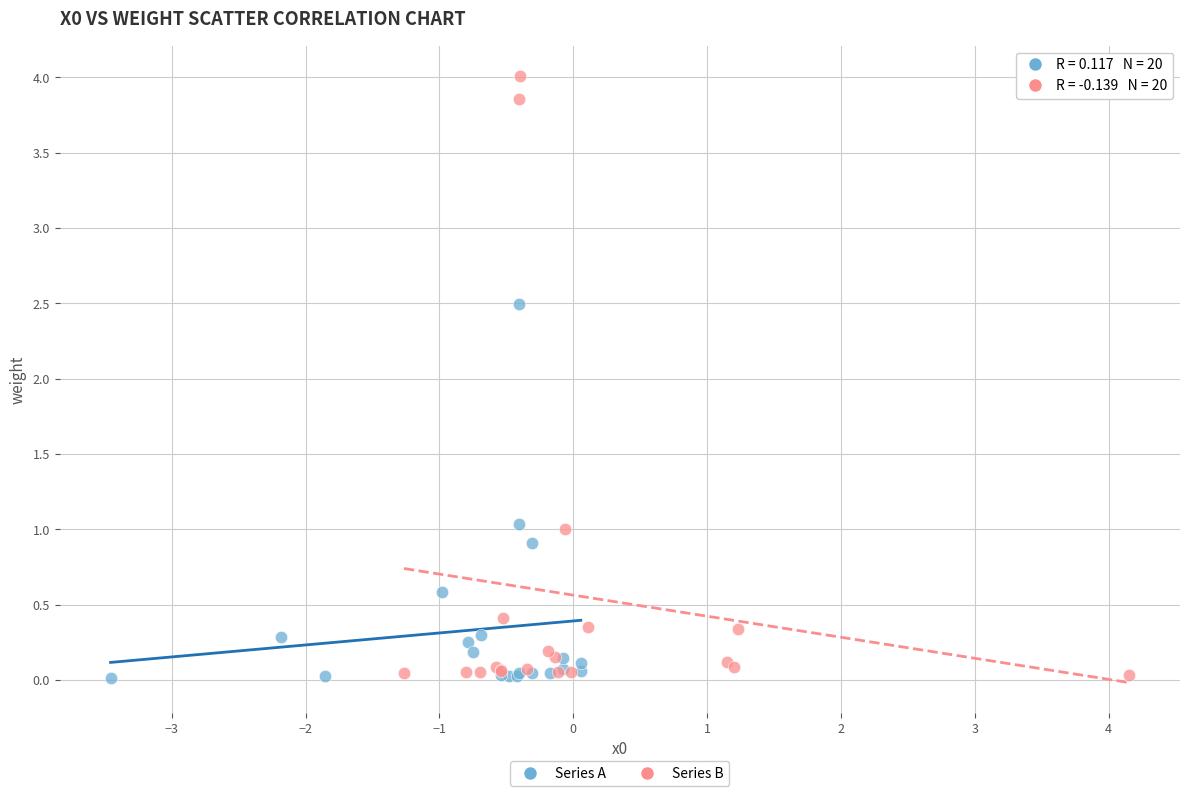

Which series has the widest spread of Y values?

Series B